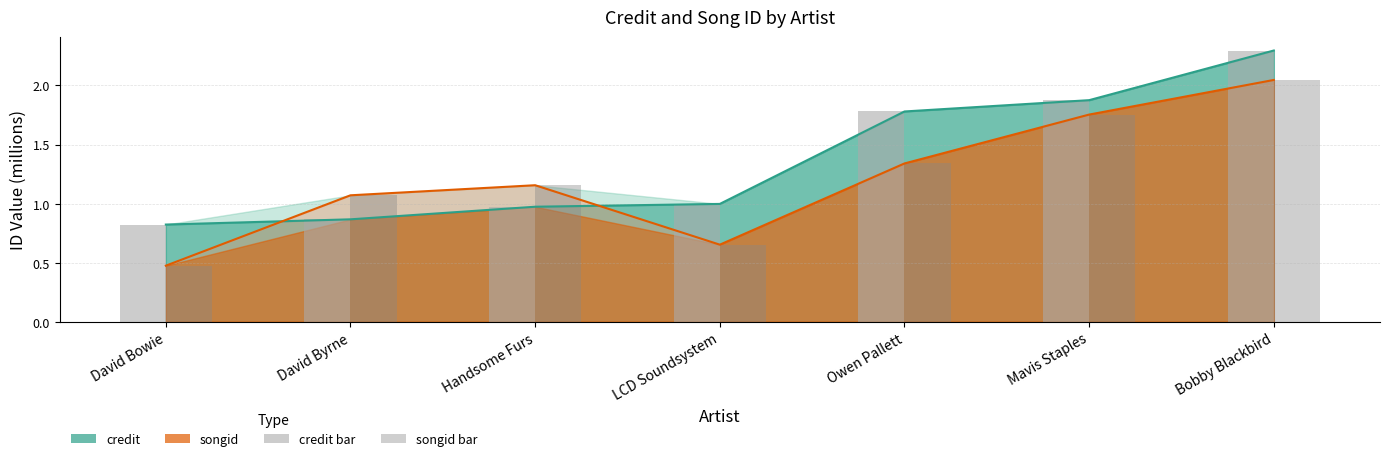

What is the approximate value of songid bar at David Bowie?

0.5